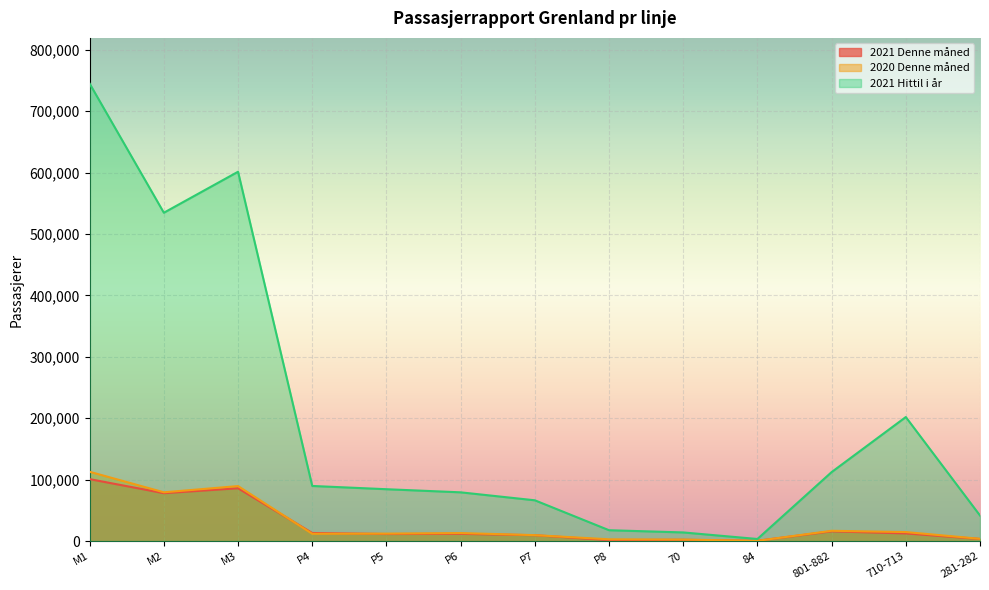

What is the sum of the 2021 Hittil i år values at M3 and P4?

691299